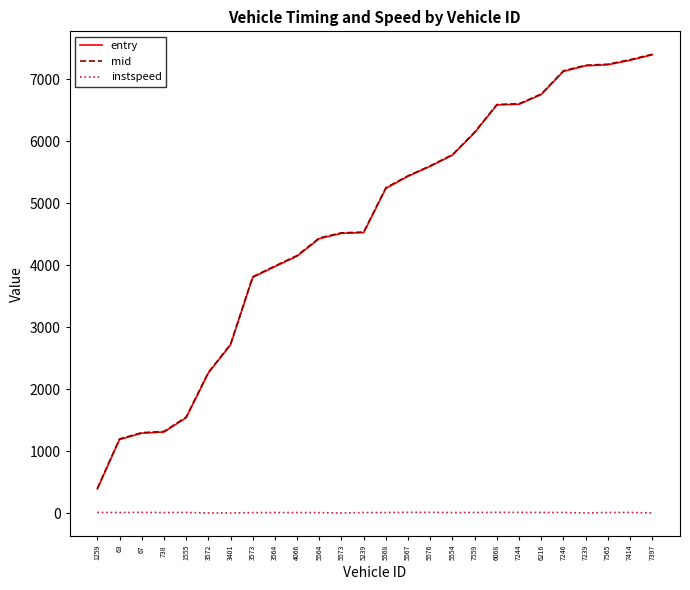

Does the chart display data point markers on the line(s)?

No